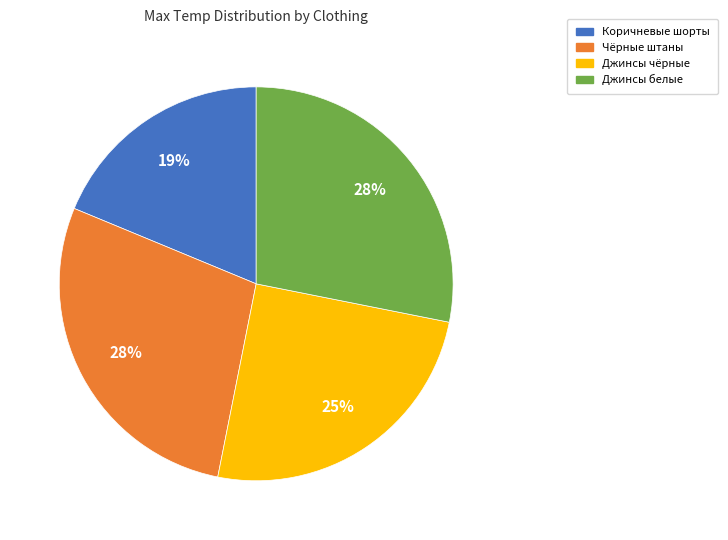

To the nearest percent, what is the difference between the Коричневые шорты and Джинсы белые slice percentages?

9%